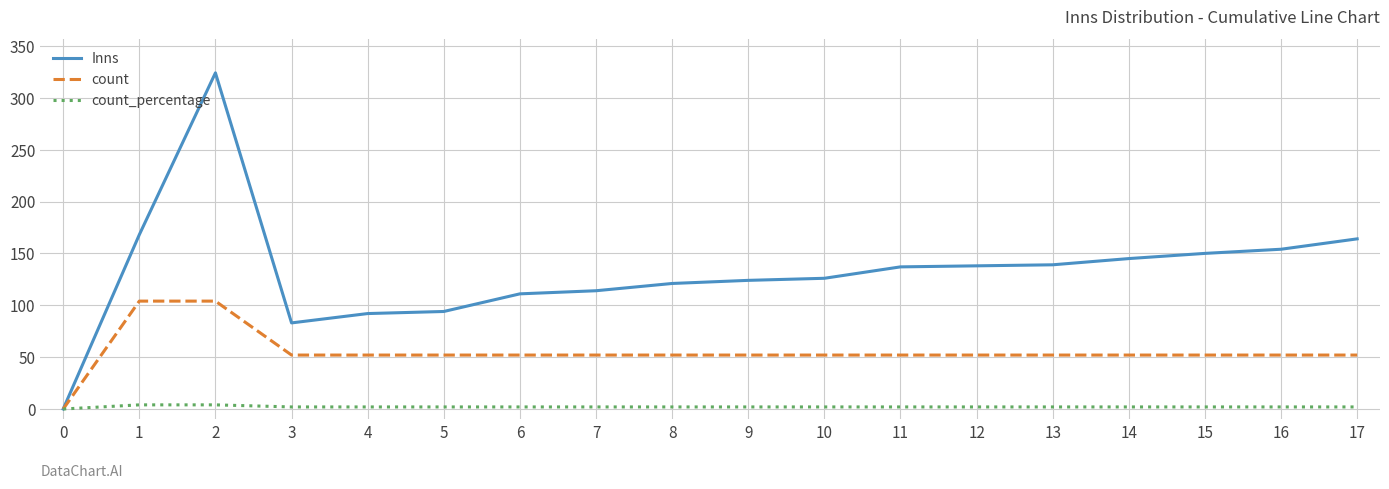

Is it true that count_percentage equals 2 at 8?

True